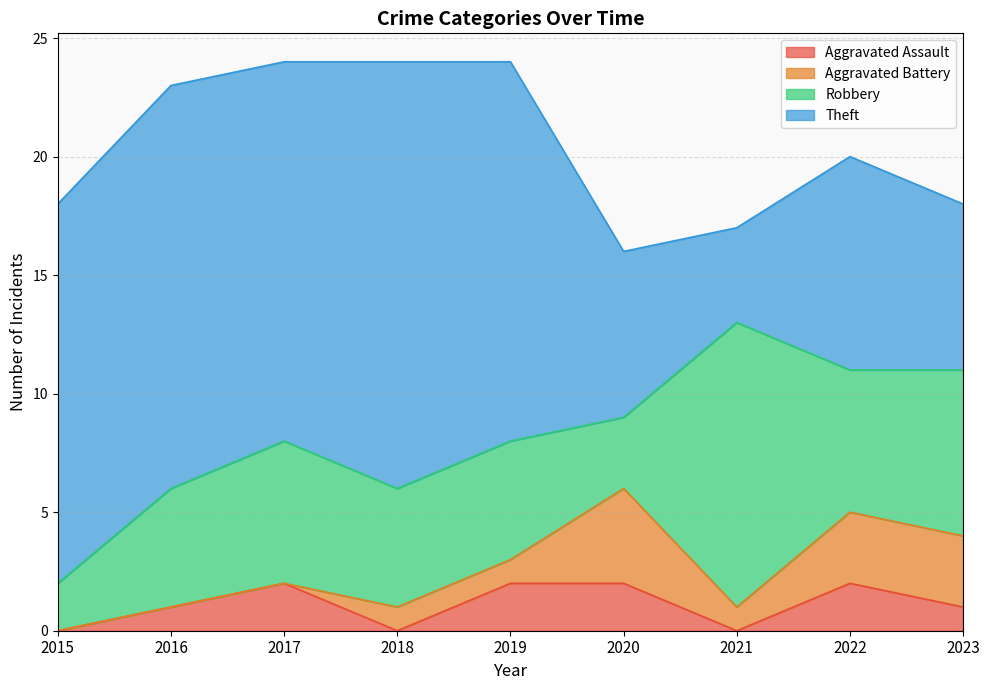

What is the difference between the highest and lowest values at 2023?

6